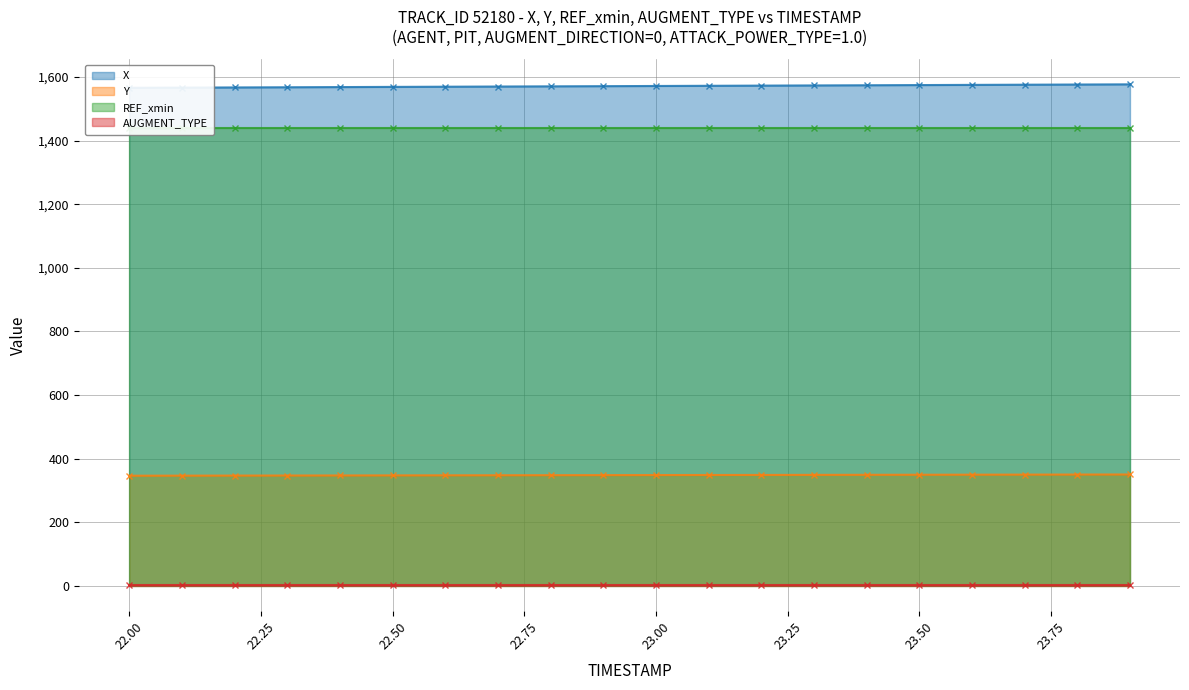

Which series changed the most between 22.5 and 23.5?

X